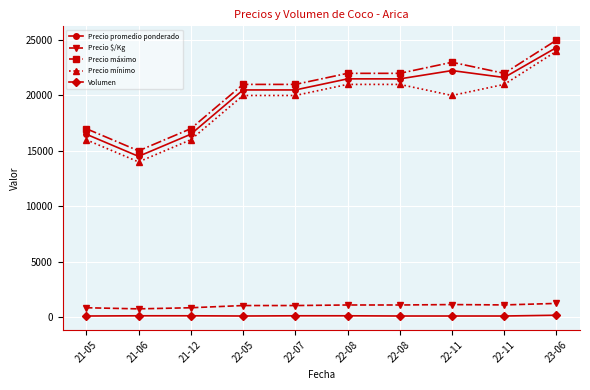

Rank the categories by Precio promedio ponderado value from highest to lowest.

23-06, 22-11, 22-11, 22-08, 22-08, 22-05, 22-07, 21-05, 21-12, 21-06